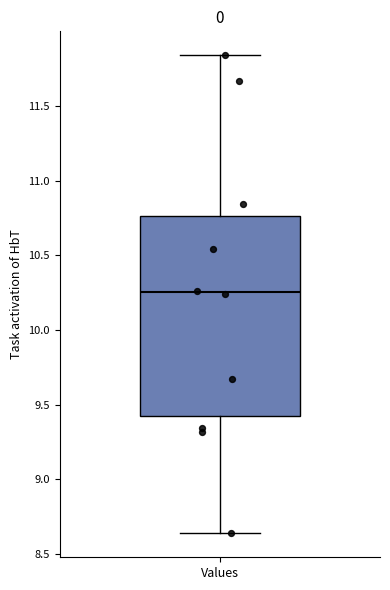

Transcribe this box plot: give where the median line is, the range the box spans, and where the two whiskers end, as read against the y-axis. The values are not printed on the chart, so give them approximately, as read against the axis.

median 10.25, box 9.45 to 10.75, whiskers 8.65 to 11.85